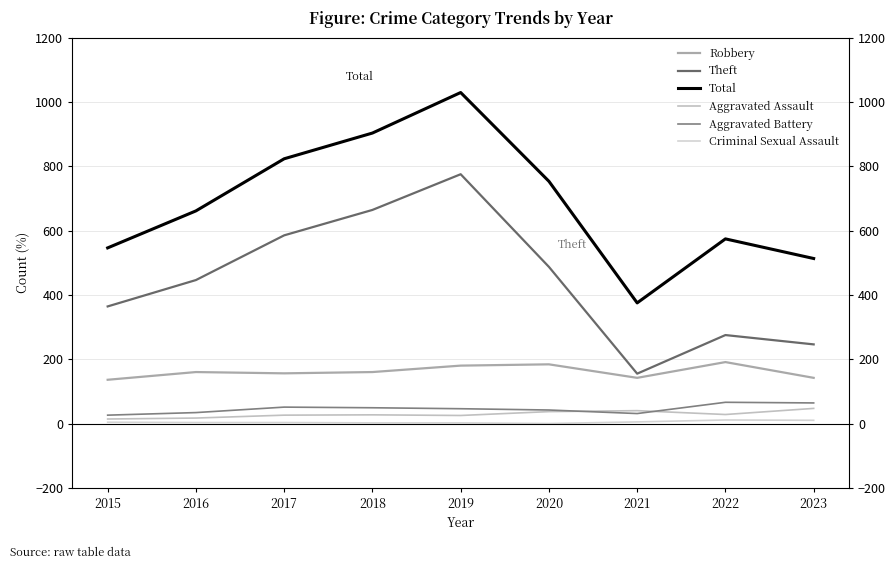

What is the lowest value of the Aggravated Battery series?

26